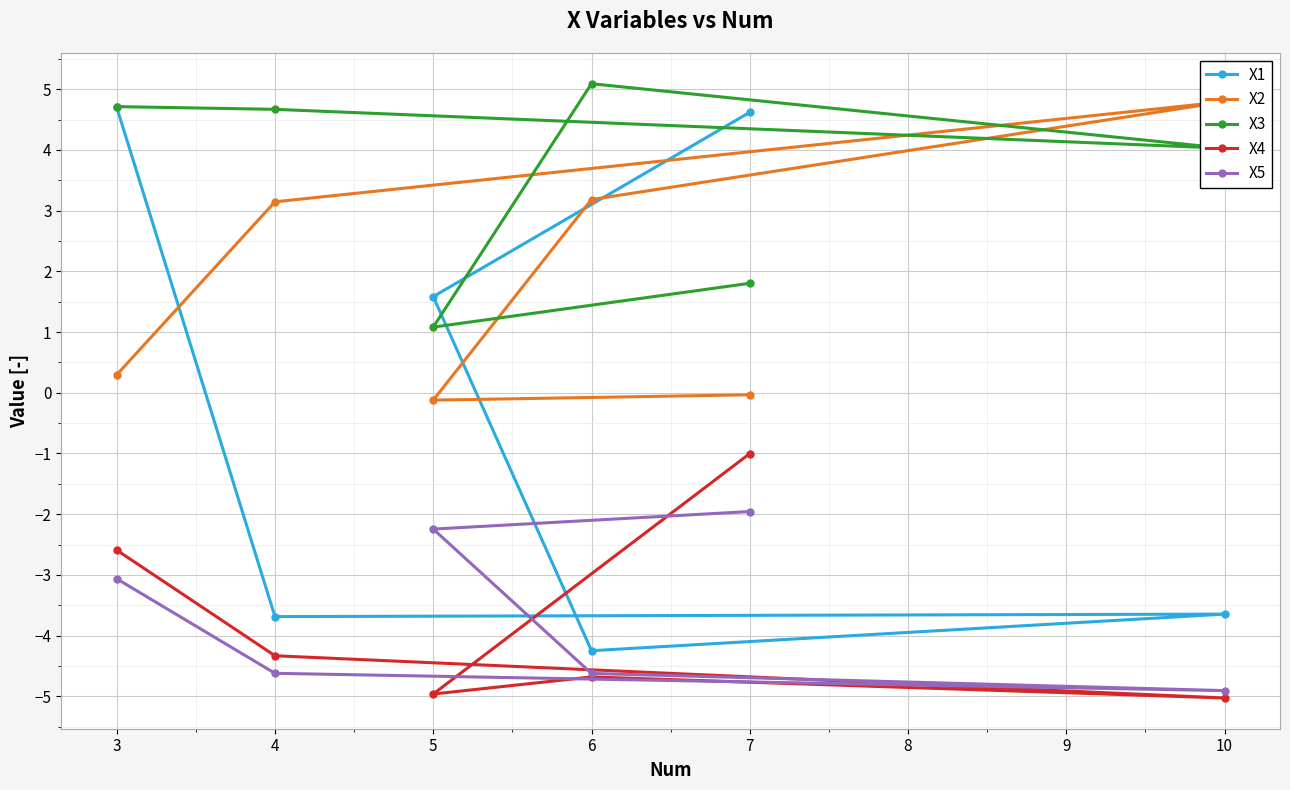

What is the difference between the maximum and second lowest values in the X3 series?

3.3